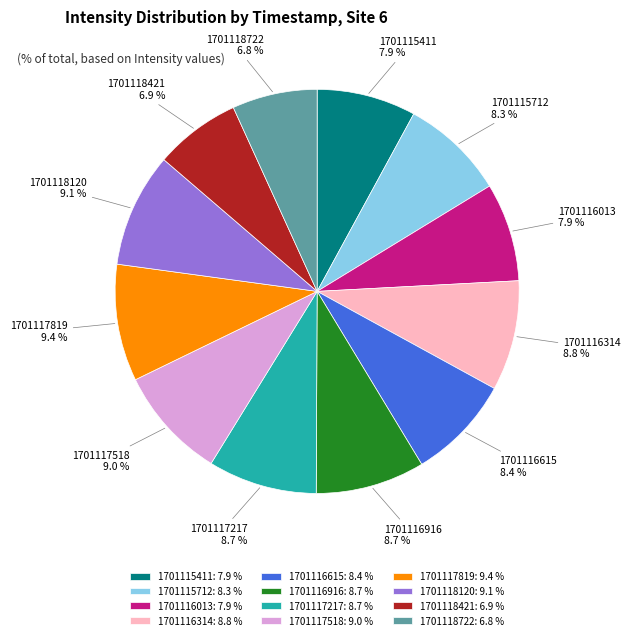

Combined, what portion of the pie is 1701115712 and 1701116615?

16.7%